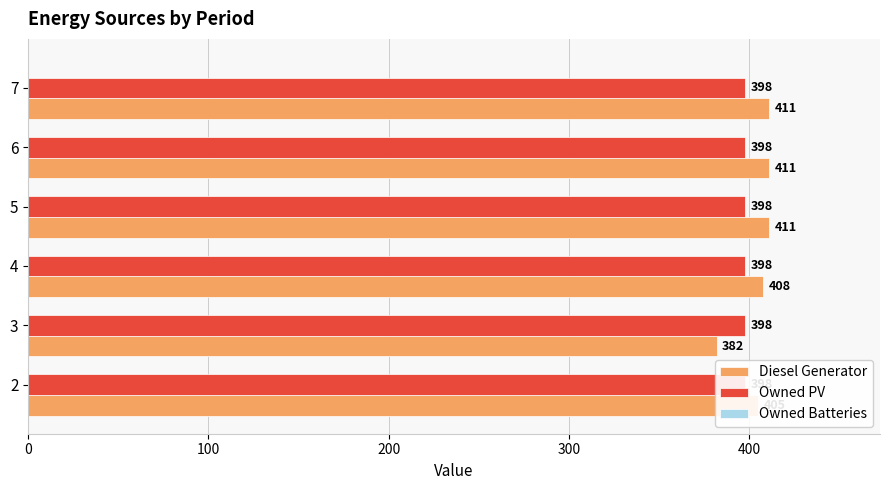

Reading left to right, extract all data points from this chart.

Diesel Generator: 405.0	382.0	408.0	411.0	411.0	411.0
Owned PV: 0.3	0.3	0.3	0.3	0.3	0.3
Owned Batteries: 0.3	0.3	0.3	0.3	0.3	0.3